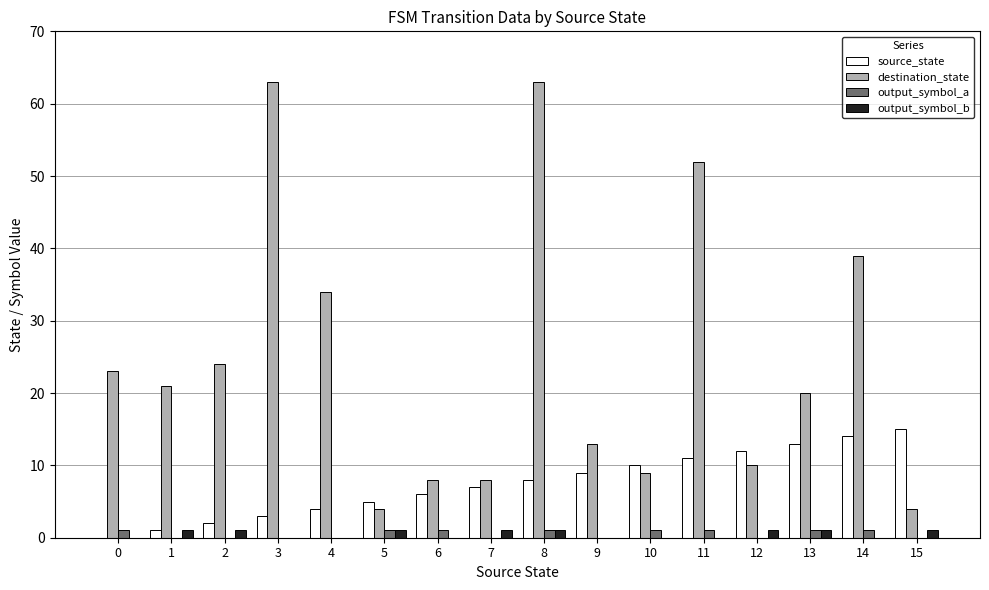

Which series has the largest range (max minus min)?

destination_state